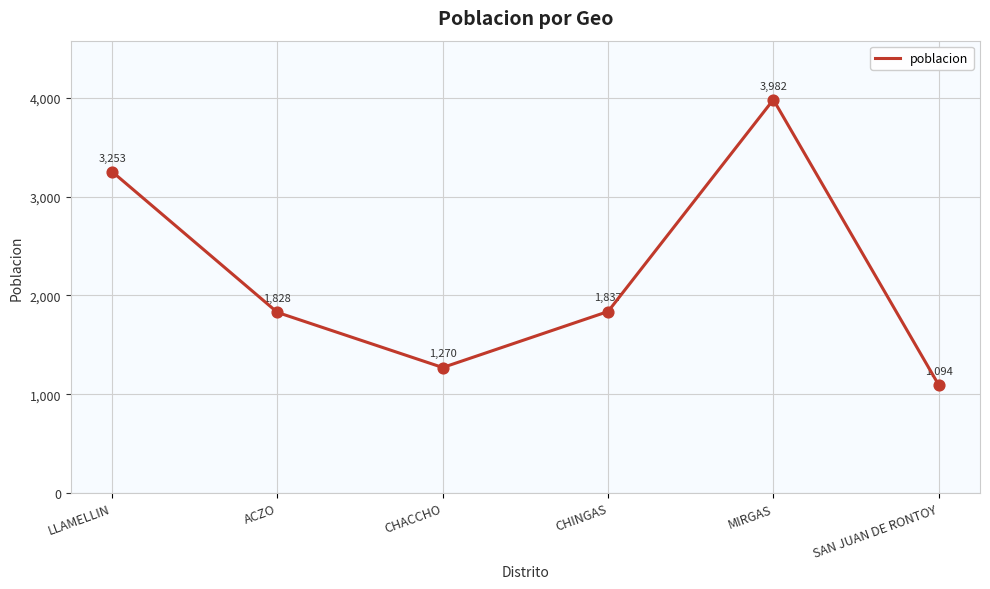

What is the ratio of the value at SAN JUAN DE RONTOY to the value at ACZO?

0.6